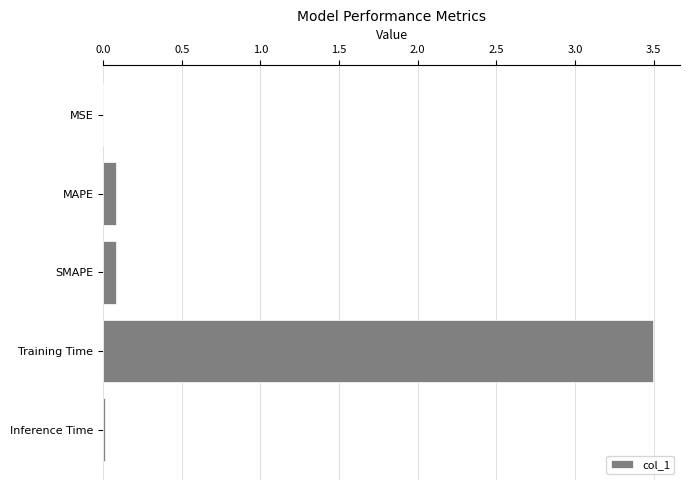

Between Training Time and SMAPE, which is larger?

Training Time